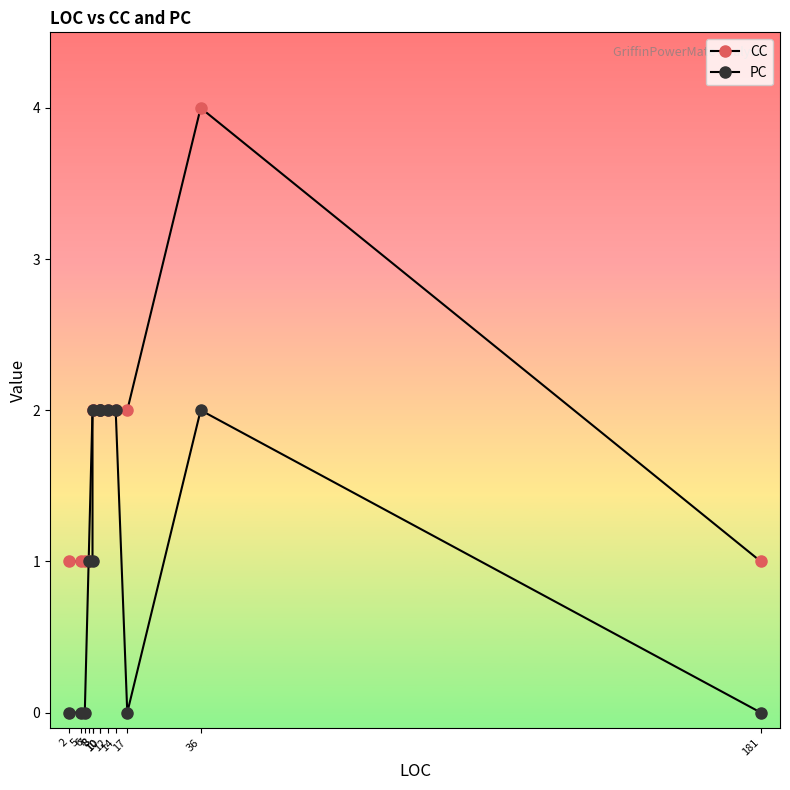

Reading left to right, list all the values displayed in this chart.

CC: 1	1	1	1	2	2	2	2	2	2	2	4	1
PC: 0	0	0	1	1	2	2	2	2	2	0	2	0